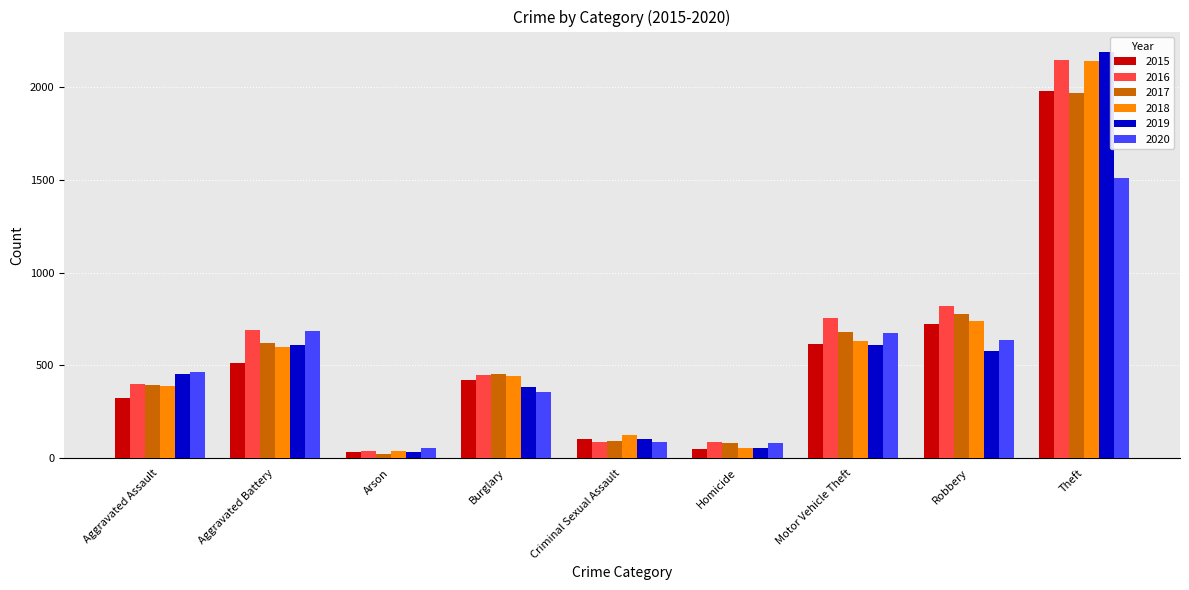

Are the bars grouped side by side (vs. stacked)?

Yes